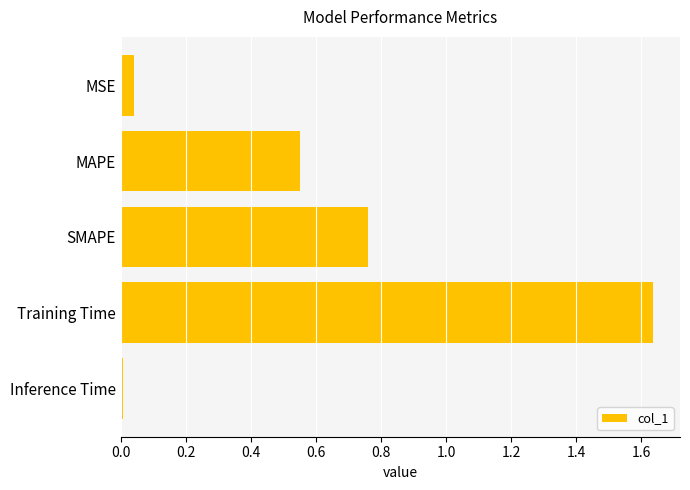

Rank the categories by value from lowest to highest.

Inference Time, MSE, MAPE, SMAPE, Training Time